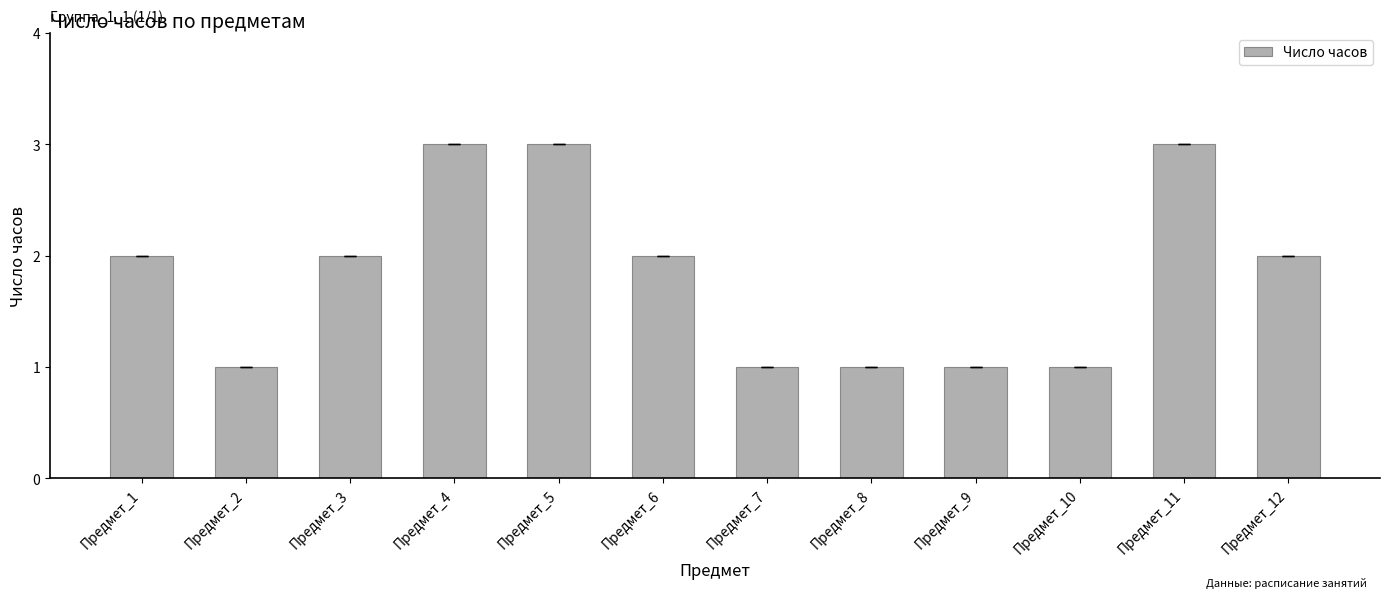

Reading left to right, list all the values displayed in this chart.

Предмет_1=2	Предмет_2=1	Предмет_3=2	Предмет_4=3	Предмет_5=3	Предмет_6=2	Предмет_7=1	Предмет_8=1	Предмет_9=1	Предмет_10=1	Предмет_11=3	Предмет_12=2